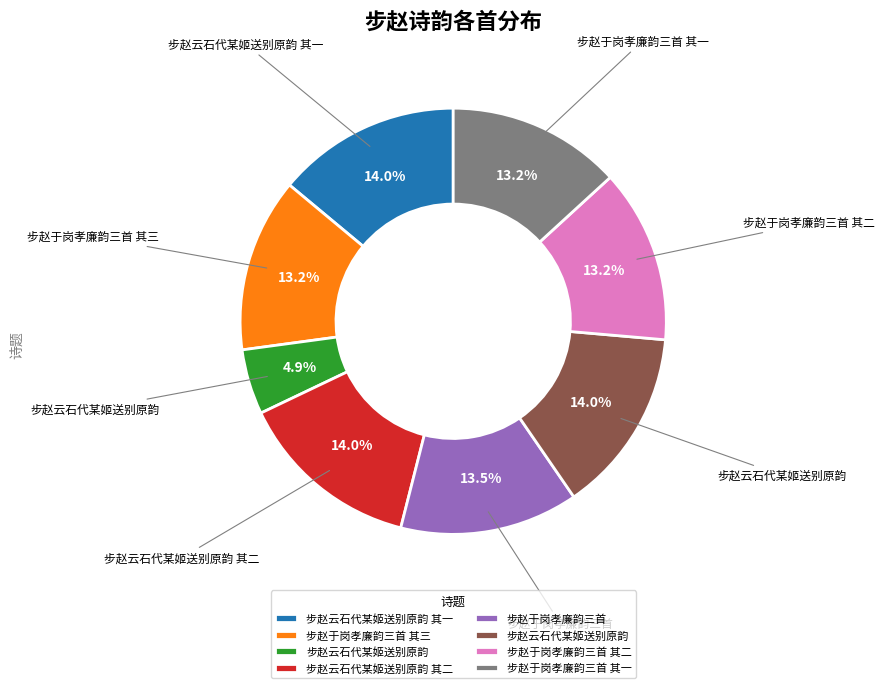

Is there a majority slice in this chart?

No